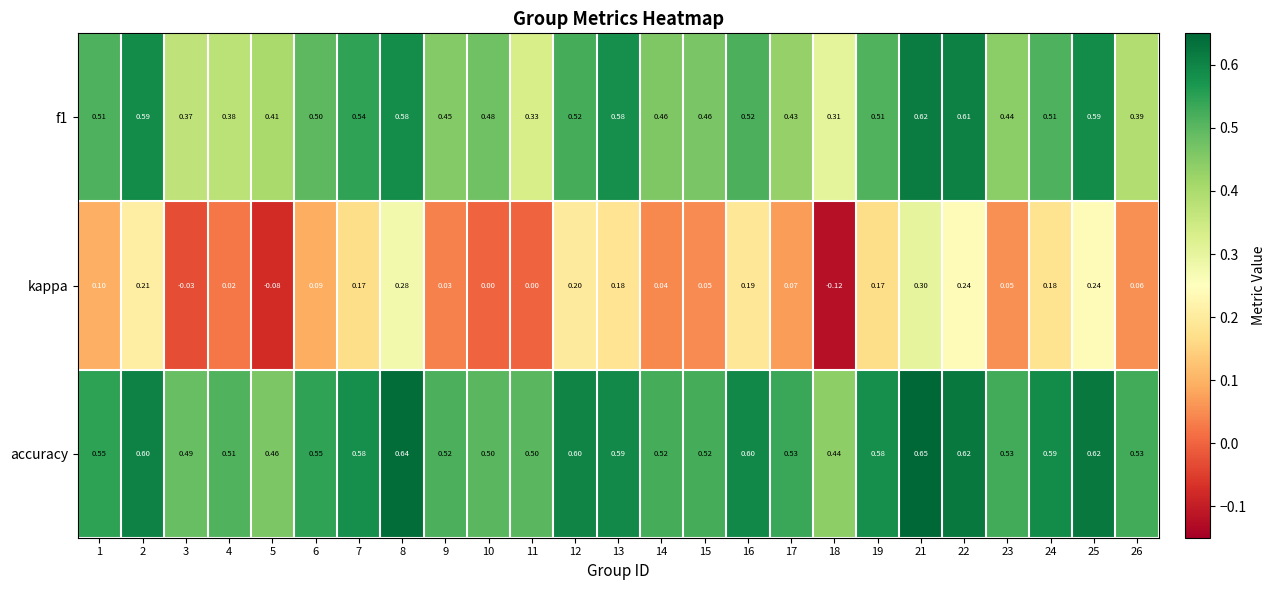

Which series has the widest spread of values?

kappa